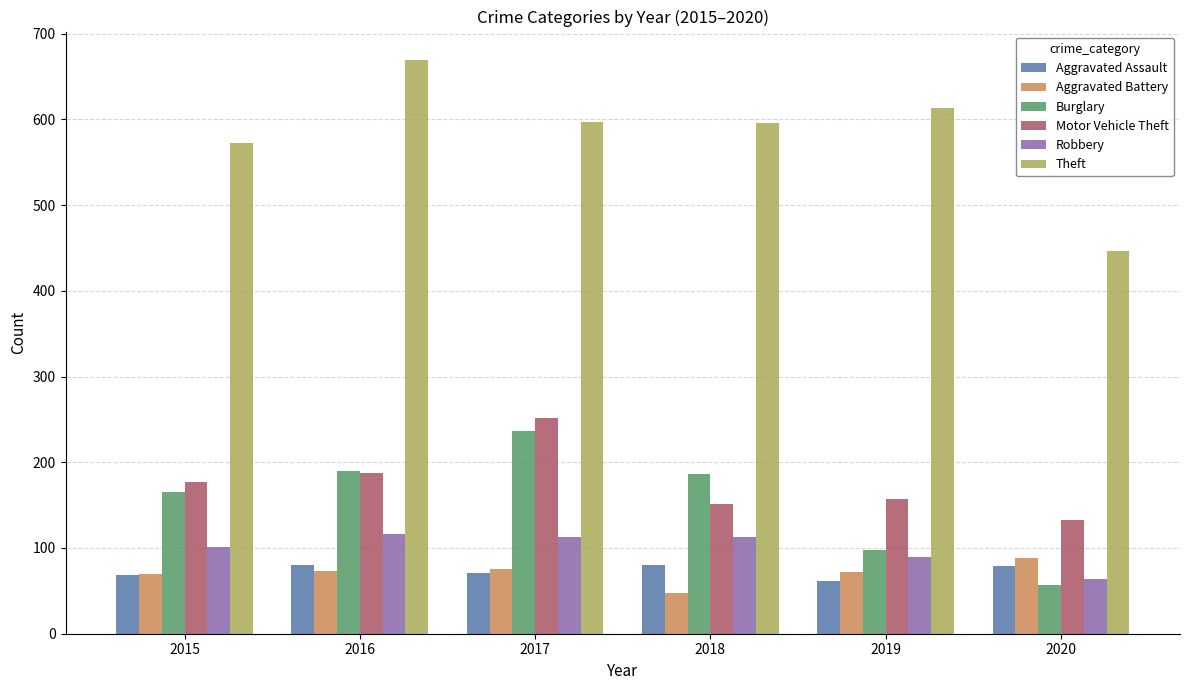

Count the number of data series in this chart.

6